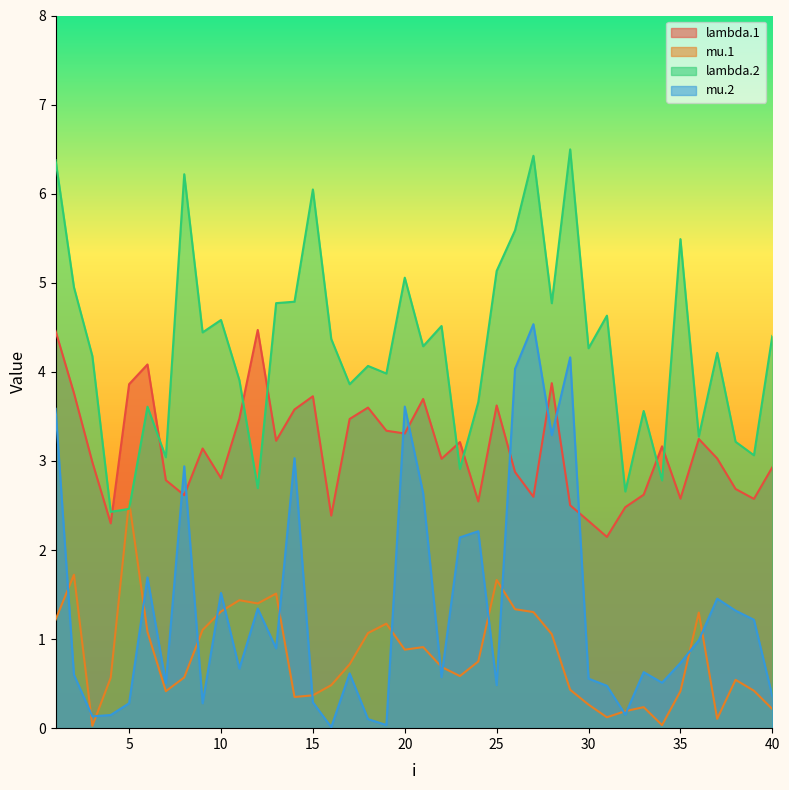

What is the difference between the lambda.1 values at 20 and 15?

0.4